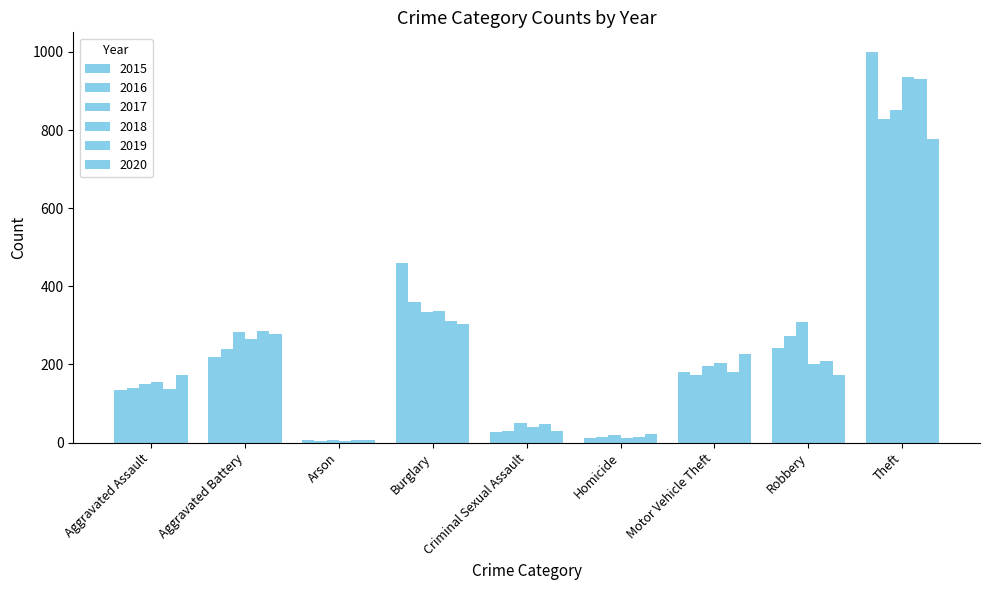

The value of 2020 at Criminal Sexual Assault is 30. True or false?

True